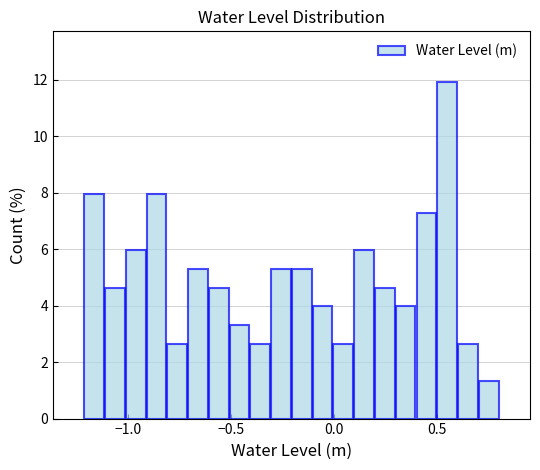

Around what value on the x-axis is the tallest bar? Give the approximate position of its centre, as read against the axis.

0.55